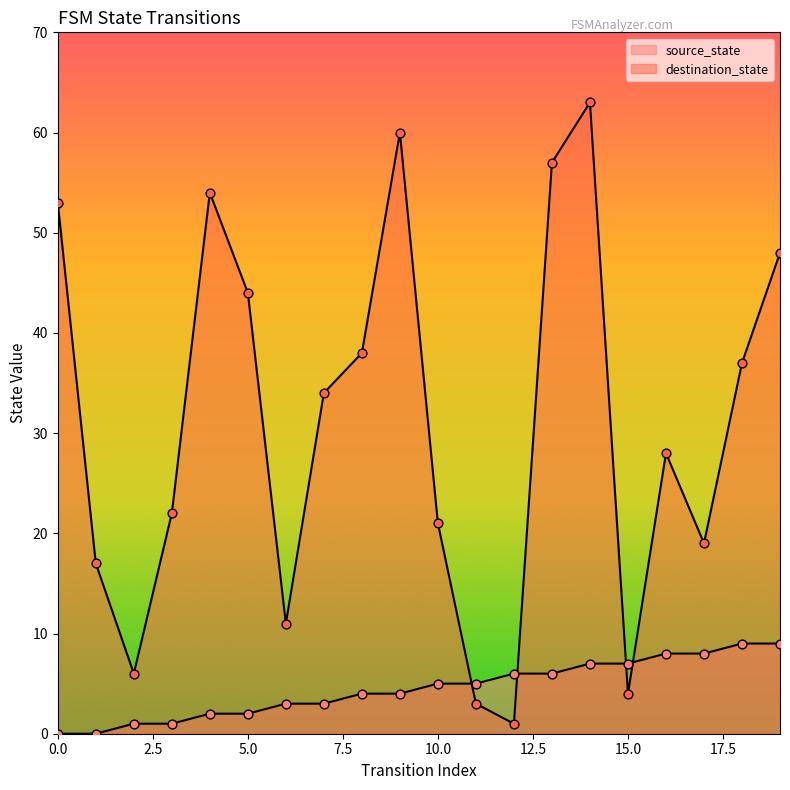

Which series has the largest Y range (max minus min)?

destination_state